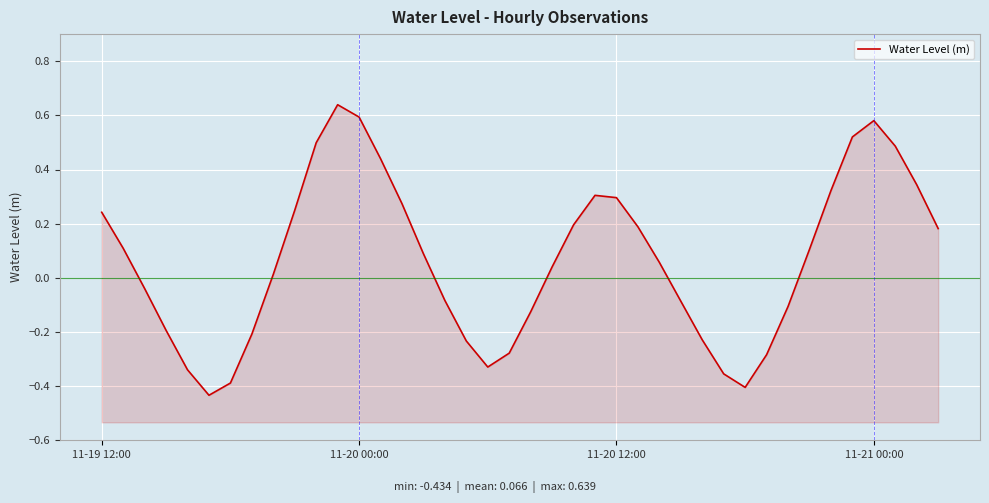

What is the smallest value displayed?

-0.4